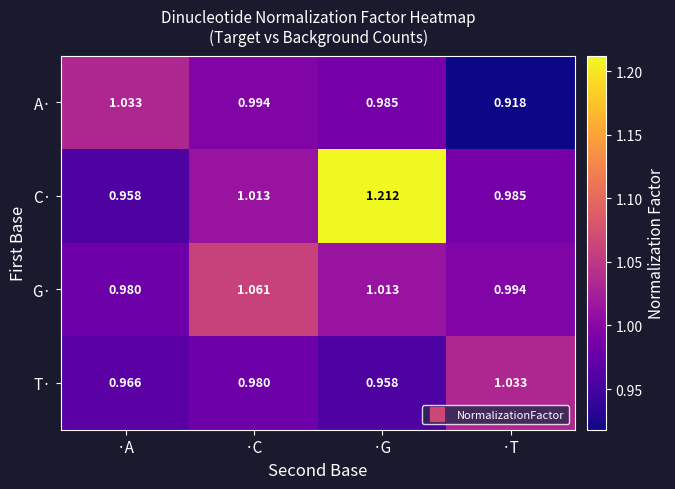

Which series has the largest range (max minus min)?

C·